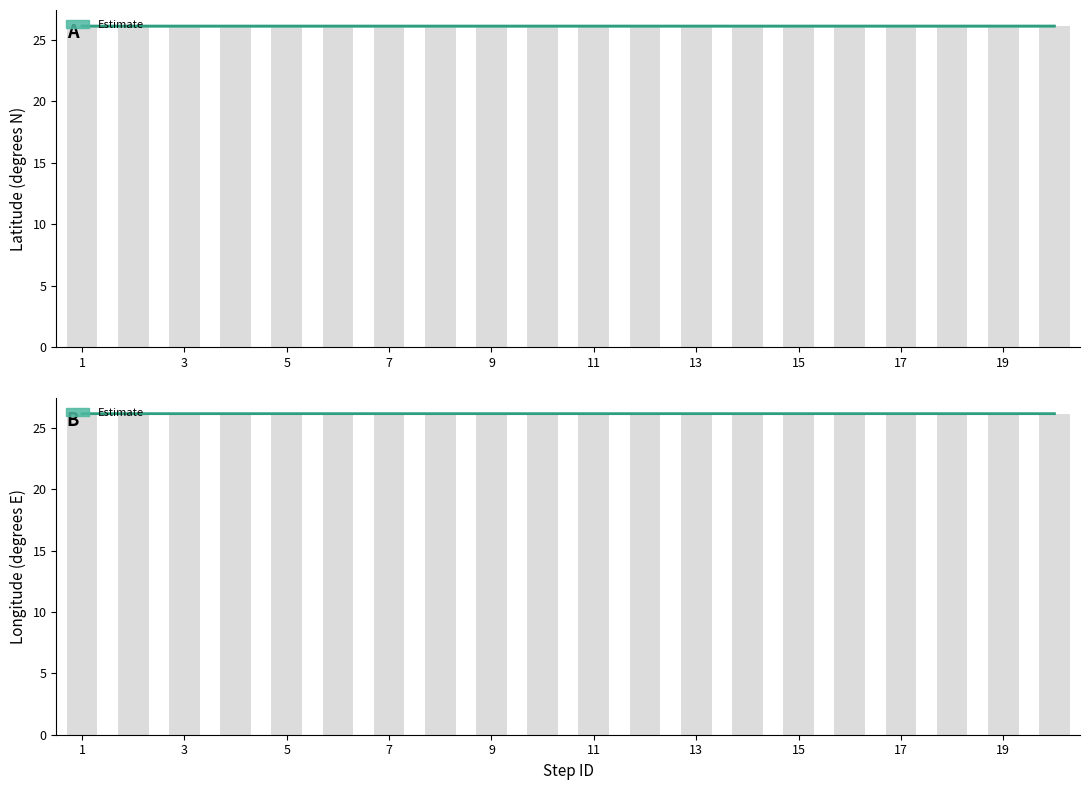

Does the chart contain stacked bars?

No